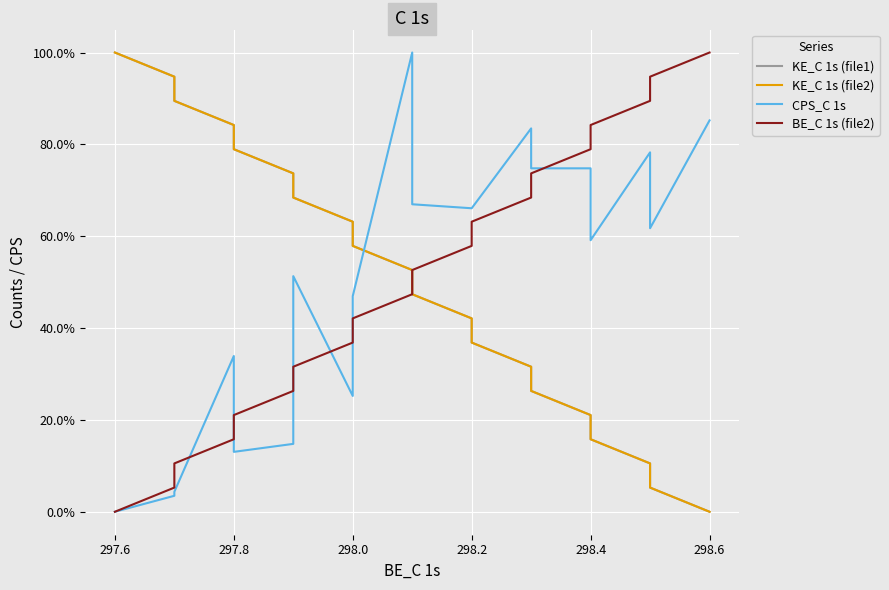

At which category does CPS_C 1s reach its first local peak?

297.8